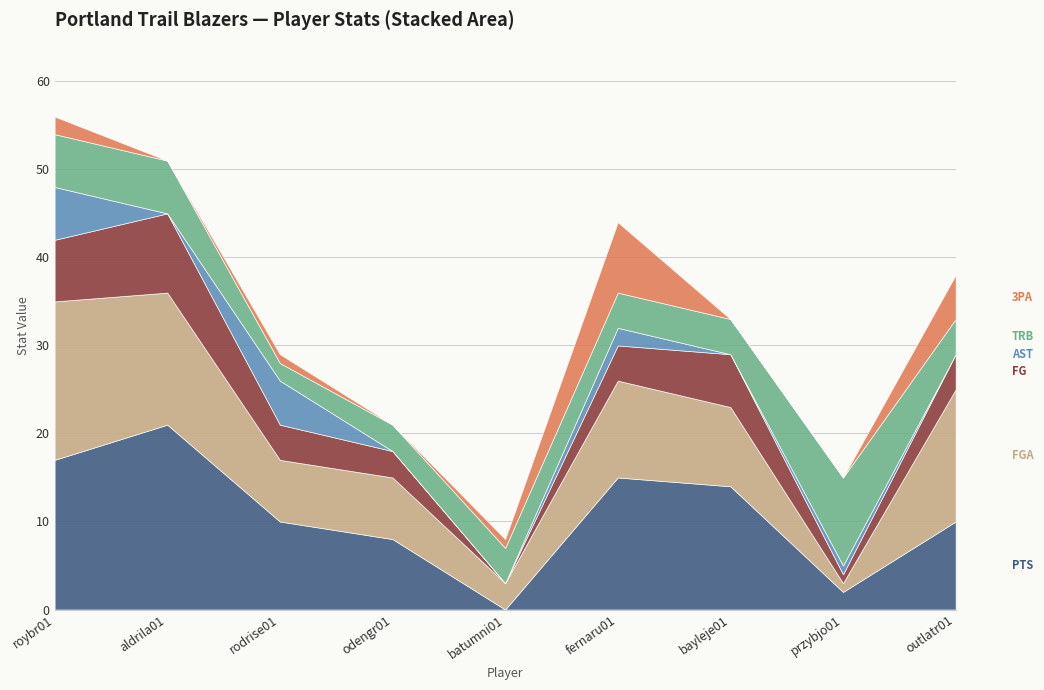

Where is the first local maximum for FG?

aldrila01